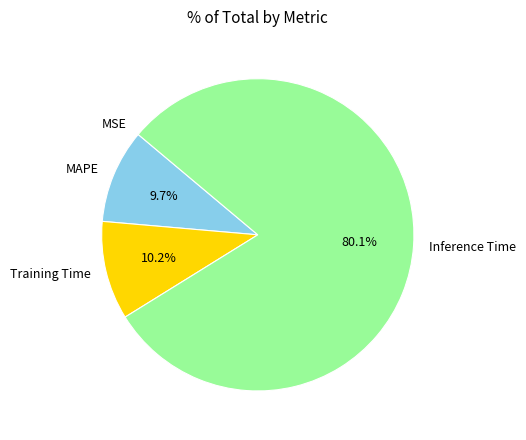

Between MAPE and Inference Time, which is larger?

Inference Time